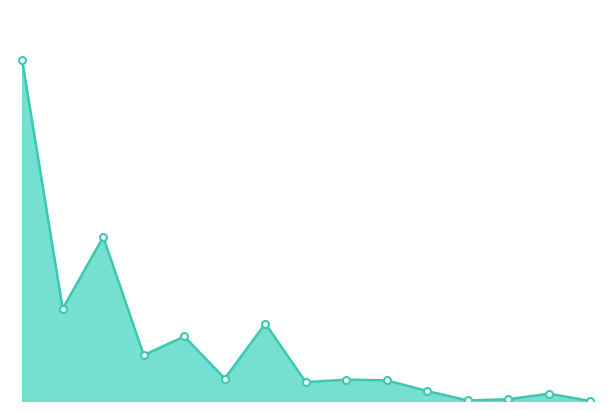

What is the value of the 3rd point from the left?

11.8